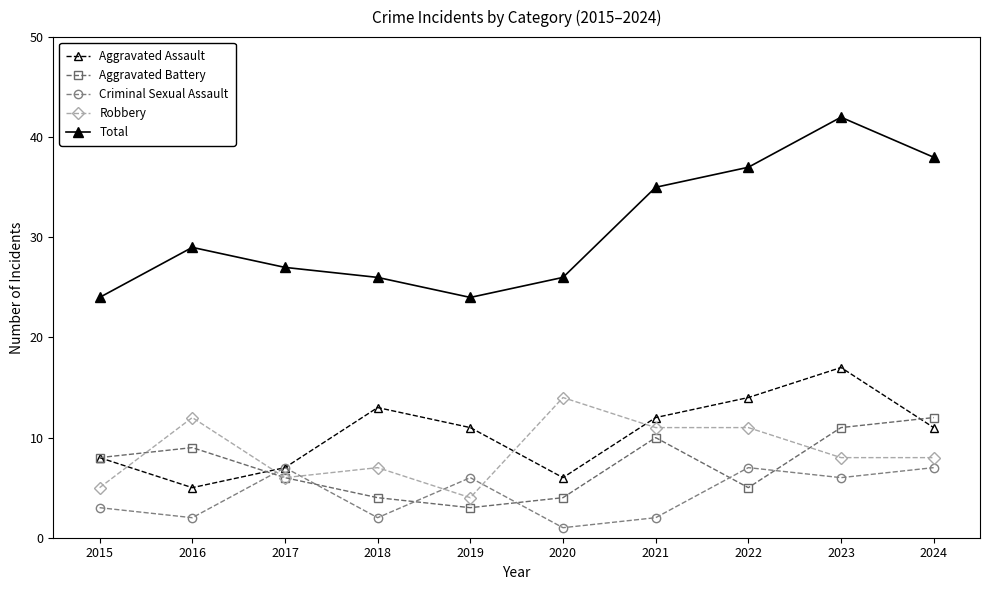

Between 2019 and 2024, which series saw the biggest shift?

Total